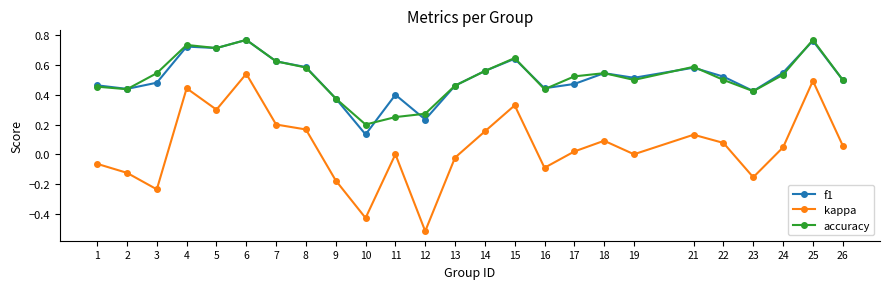

True or false: kappa has more than 1 interior local peaks.

True